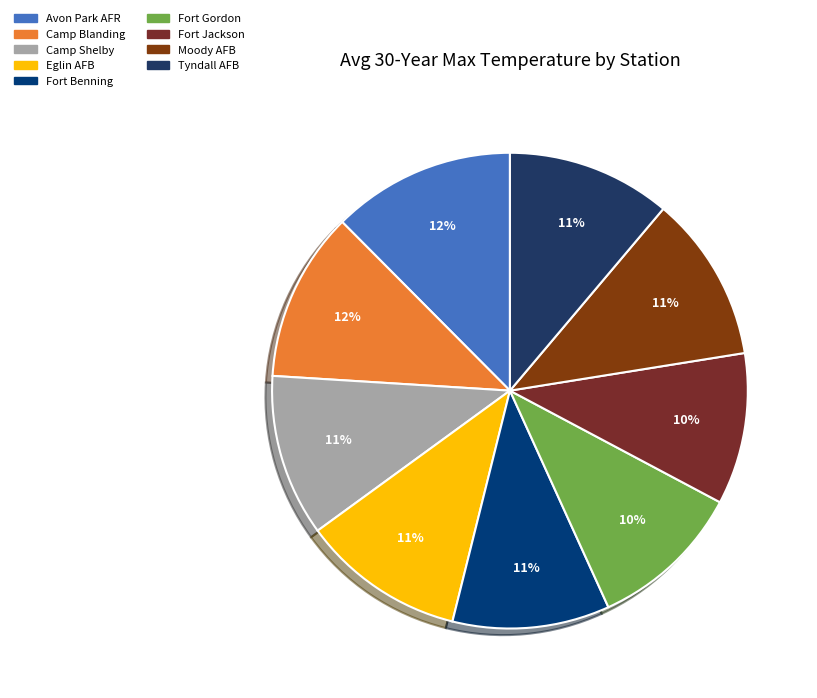

How many slices are in this pie chart?

9